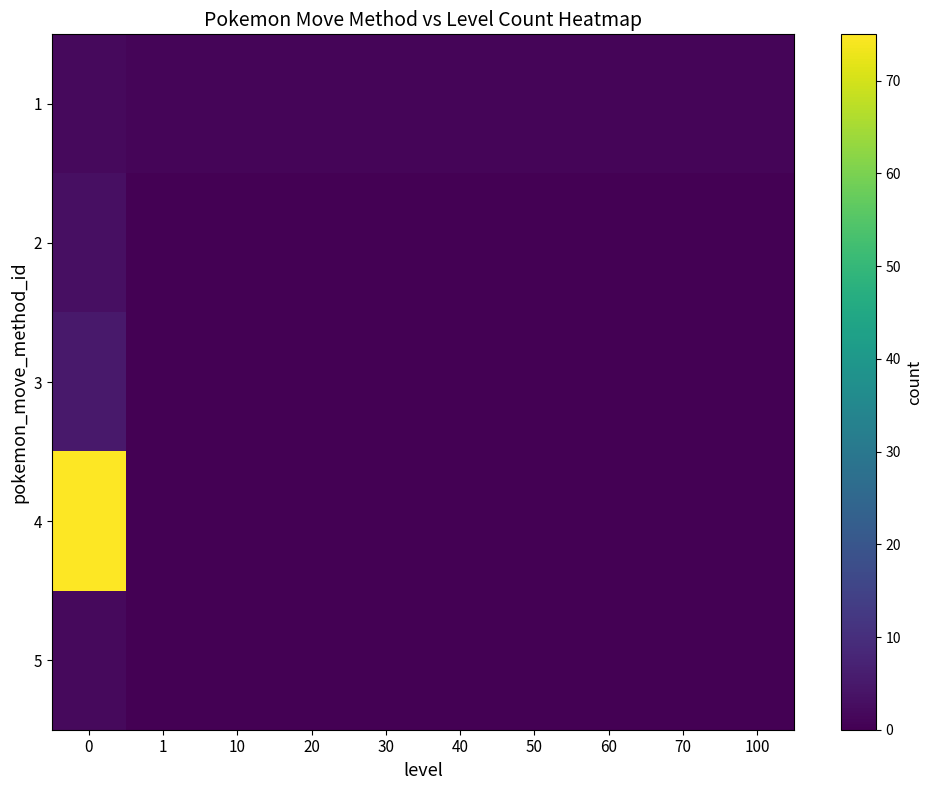

Reading right to left, what are all the values shown in this chart?

1: 100=1	70=1	60=1	50=1	40=1	30=1	20=1	10=1	1=1	0=2
2: 100=0	70=0	60=0	50=0	40=0	30=0	20=0	10=0	1=0	0=3
3: 100=0	70=0	60=0	50=0	40=0	30=0	20=0	10=0	1=0	0=5
4: 100=0	70=0	60=0	50=0	40=0	30=0	20=0	10=0	1=0	0=75
5: 100=0	70=0	60=0	50=0	40=0	30=0	20=0	10=0	1=0	0=2